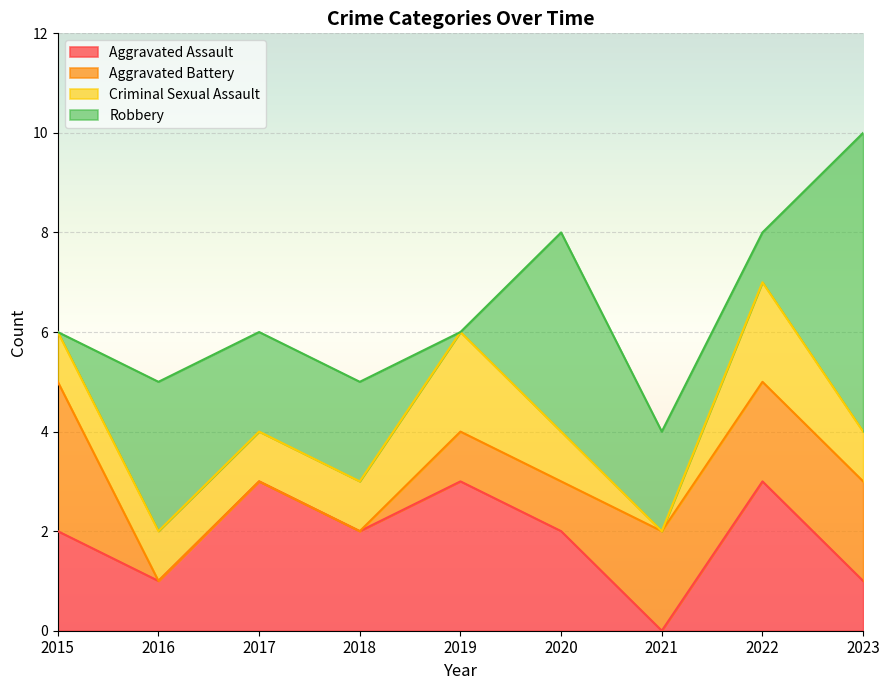

At which label does Robbery first exceed 2?

2016